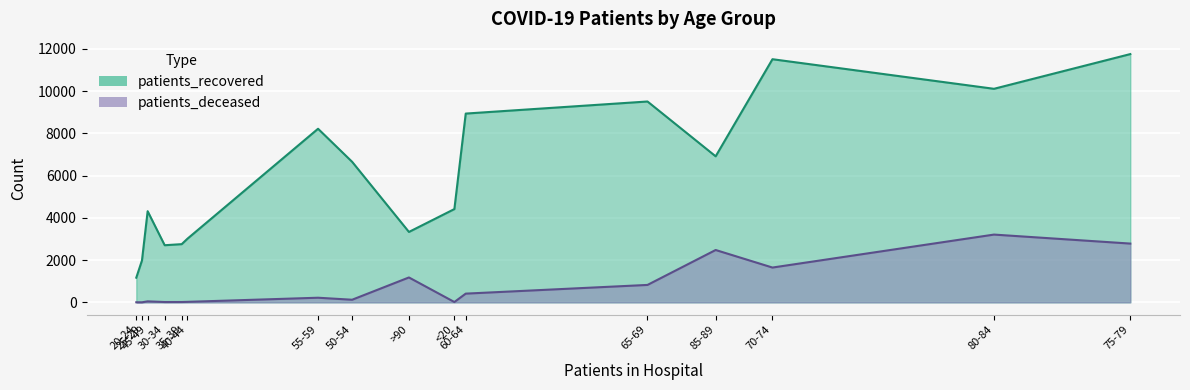

How many values in the patients_recovered series are below 6655?

8